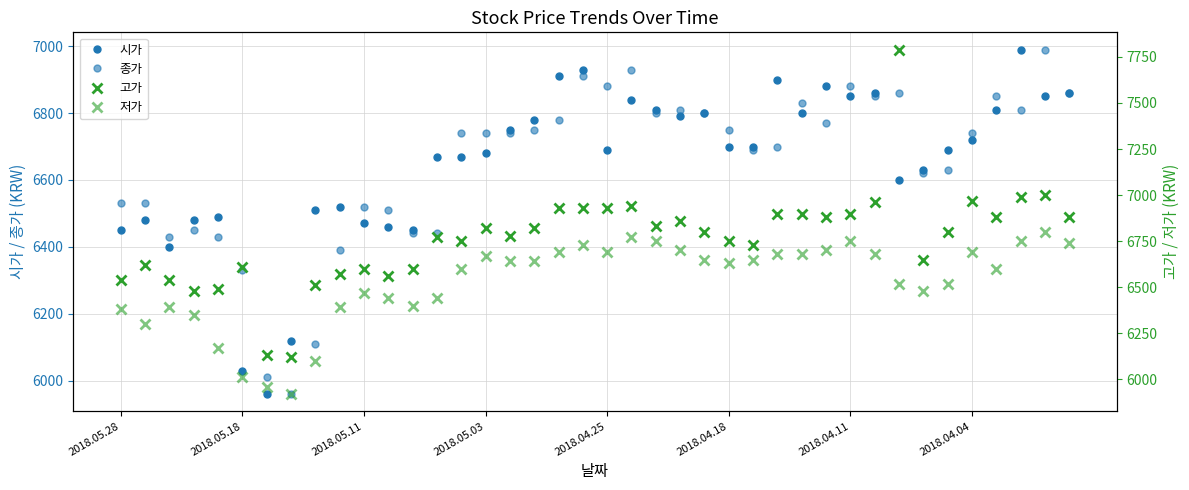

What is the sum of the 저가 values at 2018.05.28 and 16?

13020